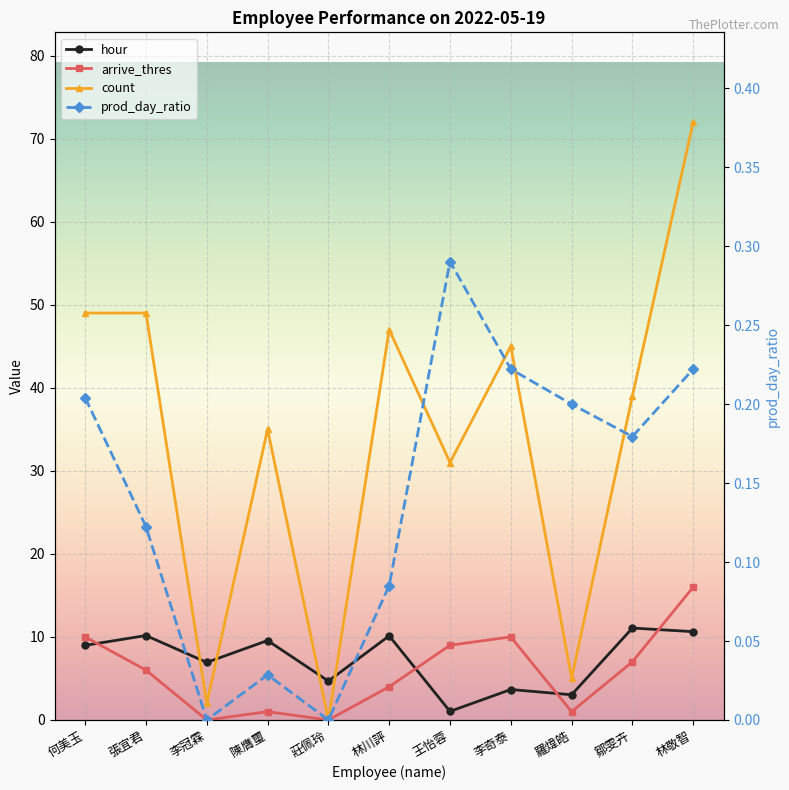

What is the total value across all series at 王怡蓉?

41.3